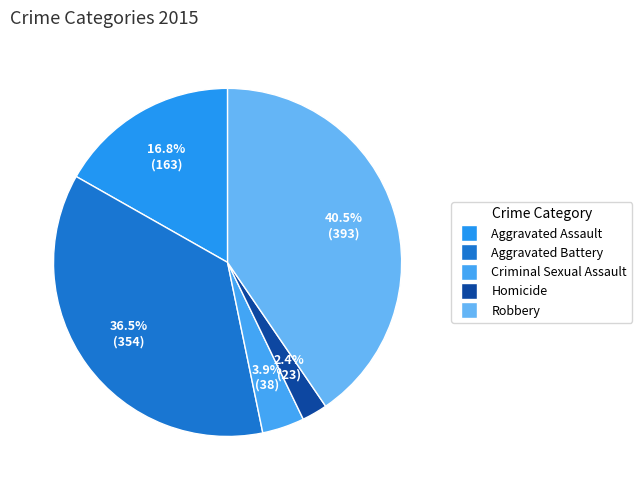

How many slices are in this pie chart?

5